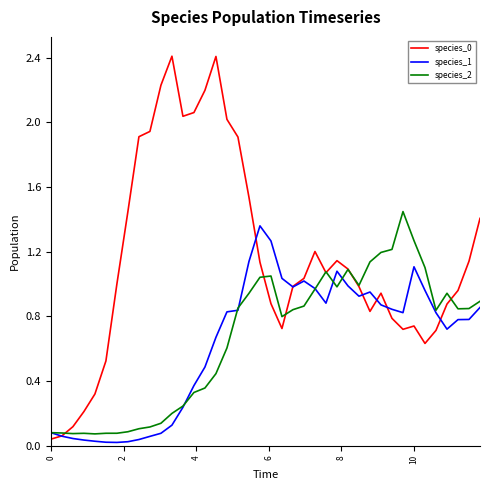

How many lines are shown in the chart?

3